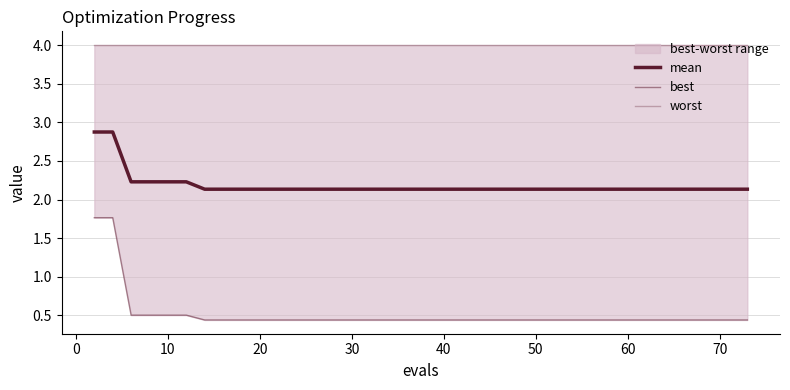

At how many categories does at least one series exceed 0?

40